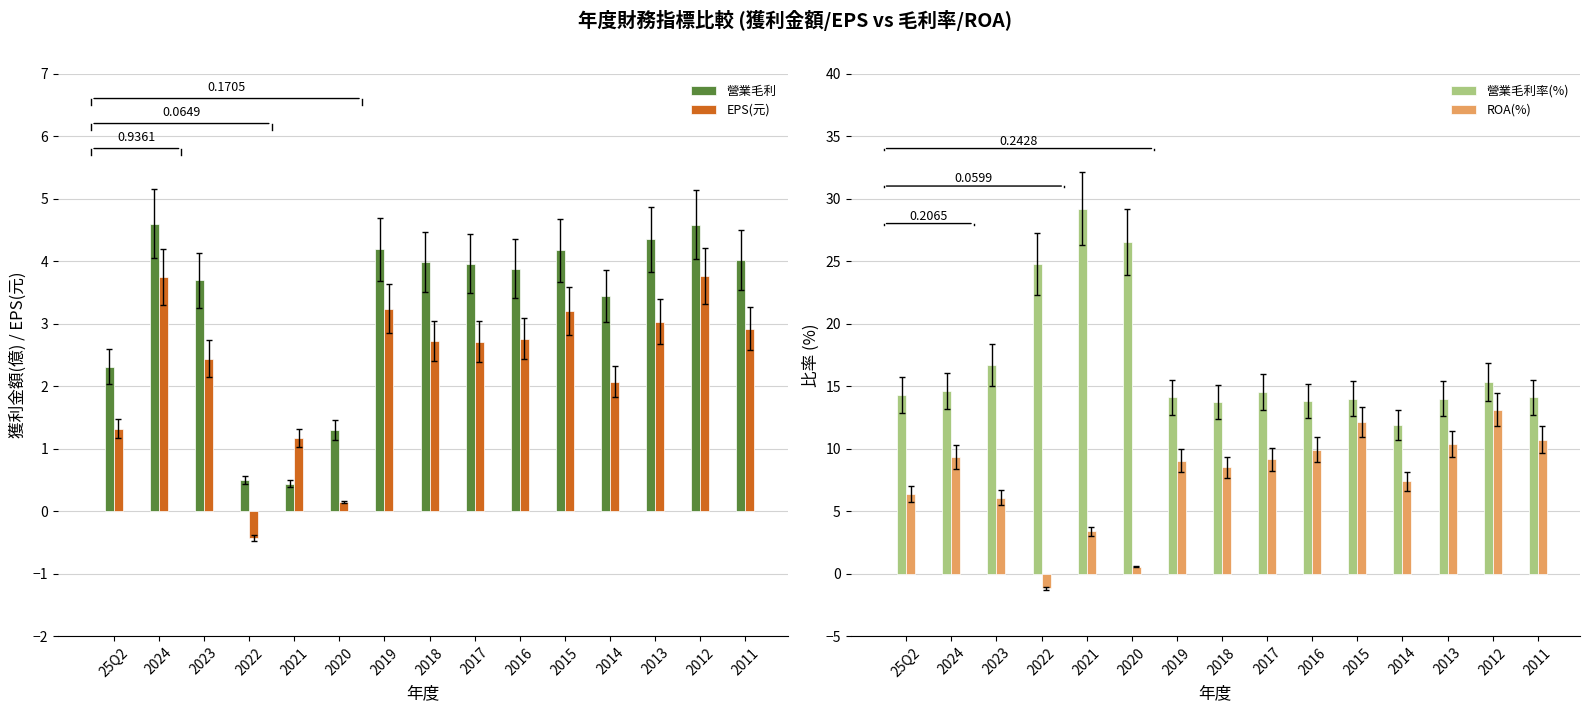

The ROA(%) series shows 9.0 at 2019. True or false?

True